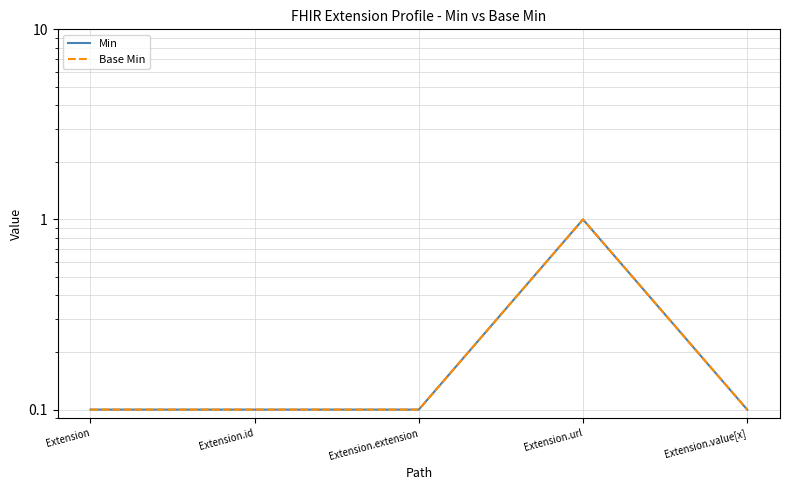

What is the label of the 1st point from the left?

Extension